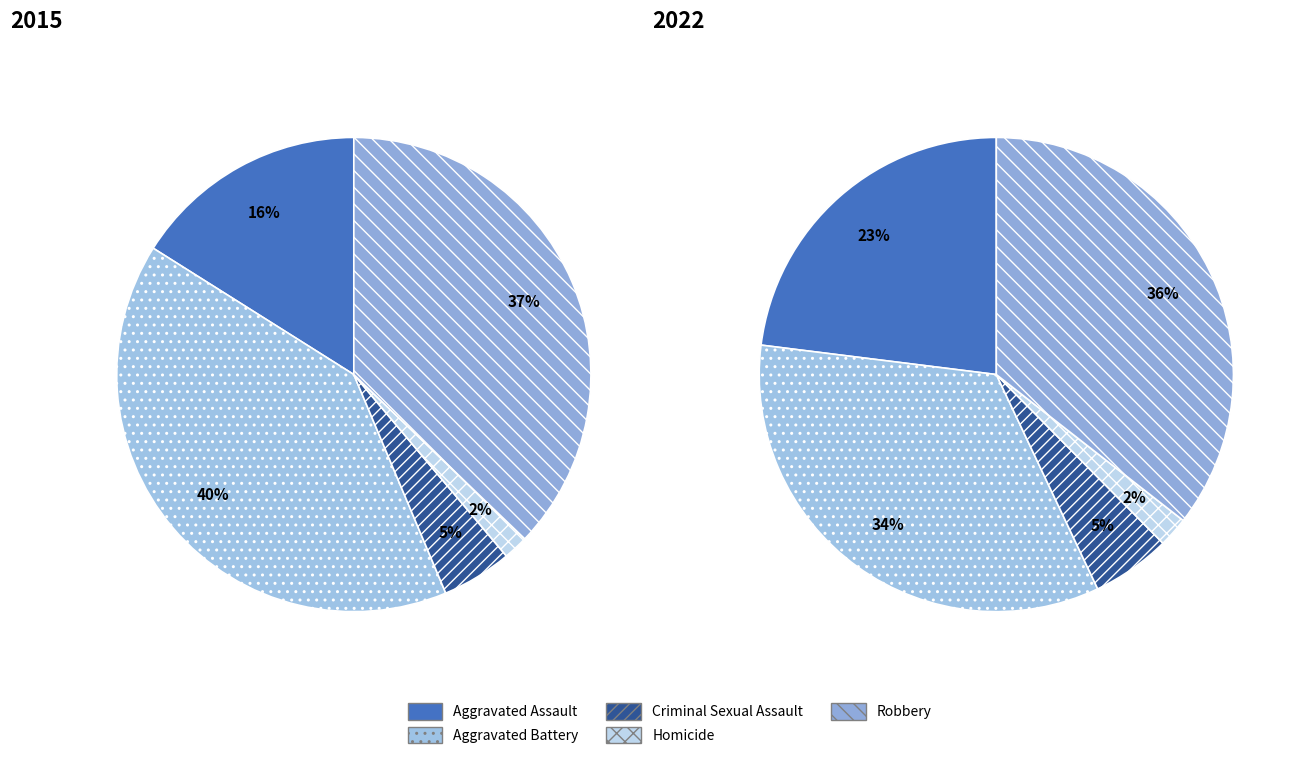

True or false: 4 accounts for 37% of the total.

True